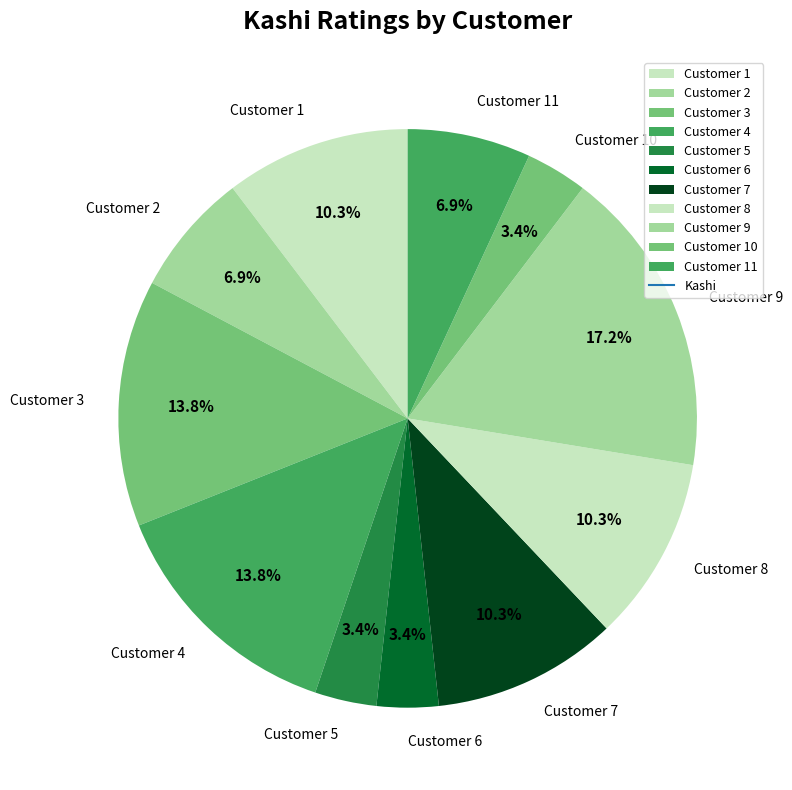

True or false: Customer 7 accounts for 19% of the total.

False